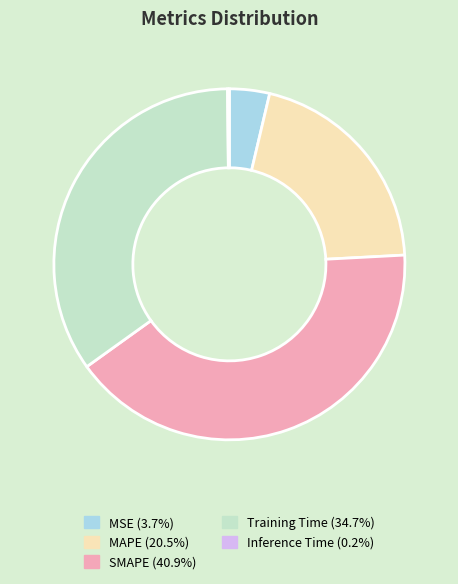

Between Training Time and MAPE, which is larger?

Training Time